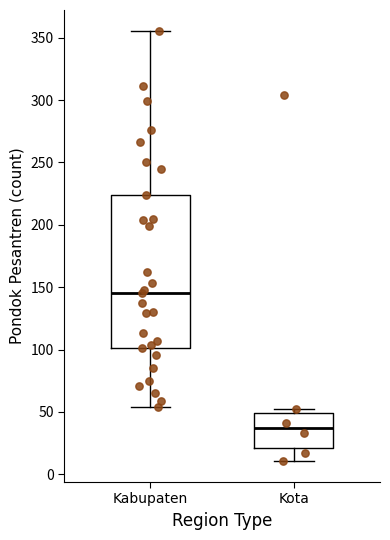

Which box has the lowest median line?

Kota